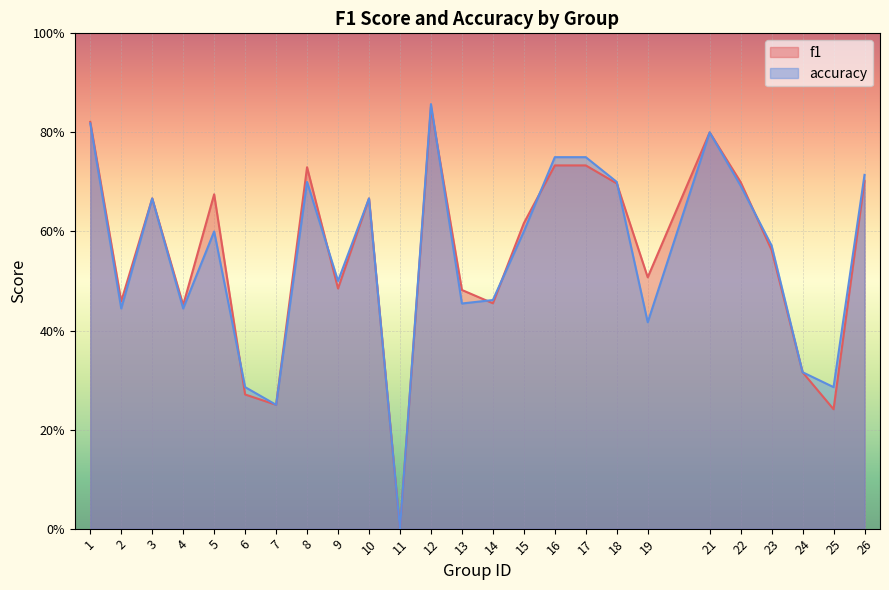

In accuracy, how many points are higher than both neighbors (excluding endpoints)?

6